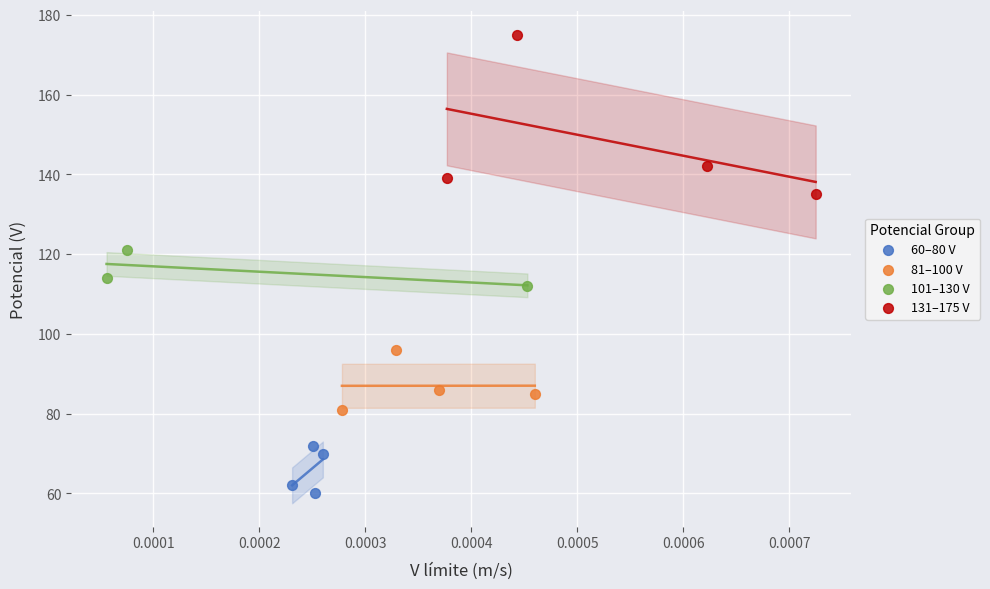

Which series has the largest Y range (max minus min)?

131–175 V